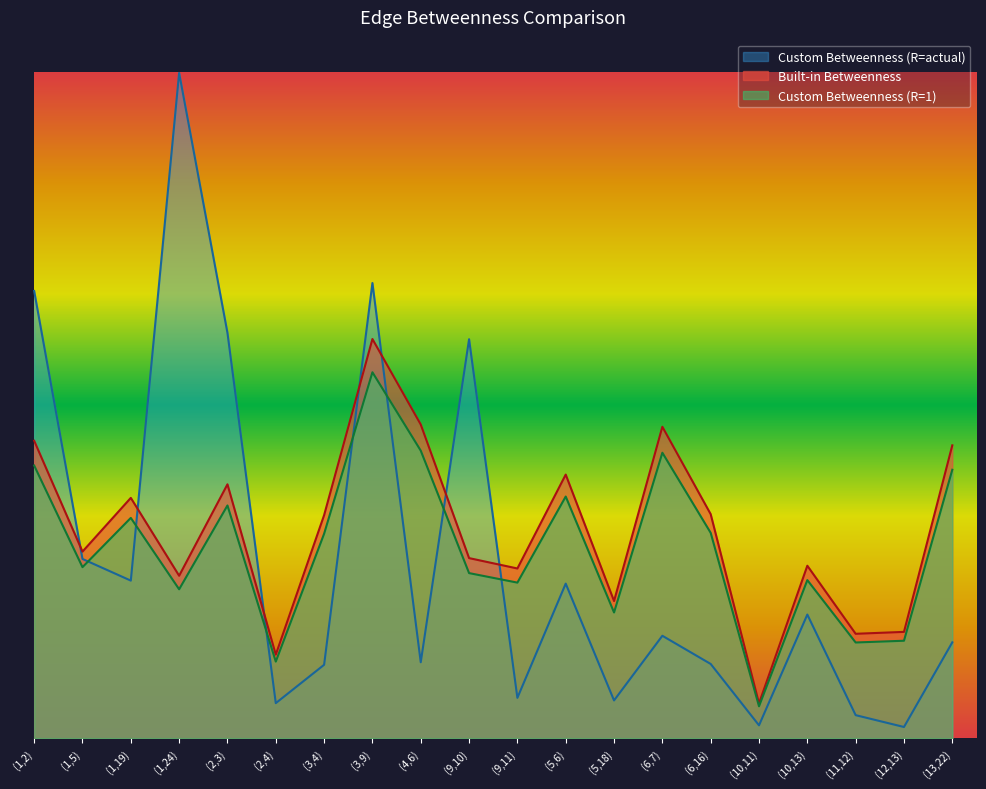

Rank the categories by Custom Betweenness (R=actual) value from lowest to highest.

(12,13), (10,11), (11,12), (2,4), (5,18), (9,11), (3,4), (6,16), (4,6), (13,22), (6,7), (10,13), (5,6), (1,19), (1,5), (9,10), (2,3), (1,2), (3,9), (1,24)